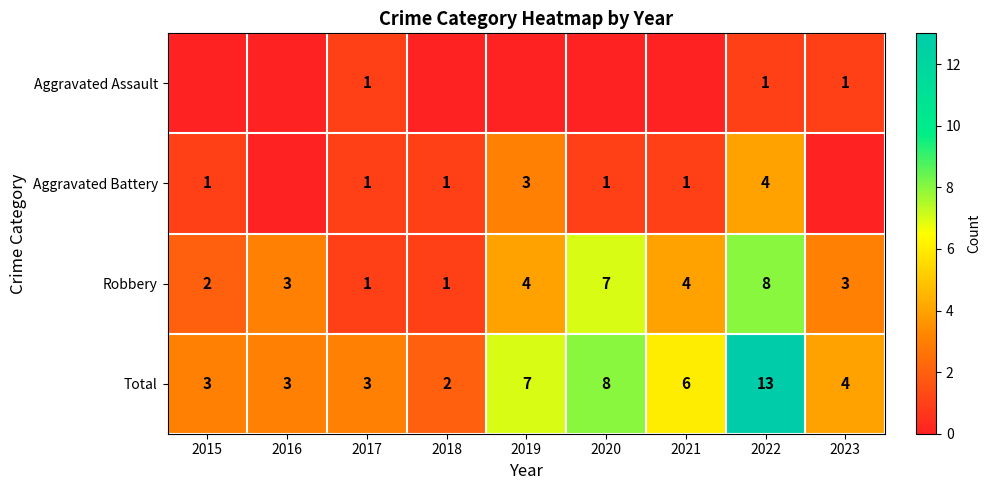

What is the highest value of the Total series?

13